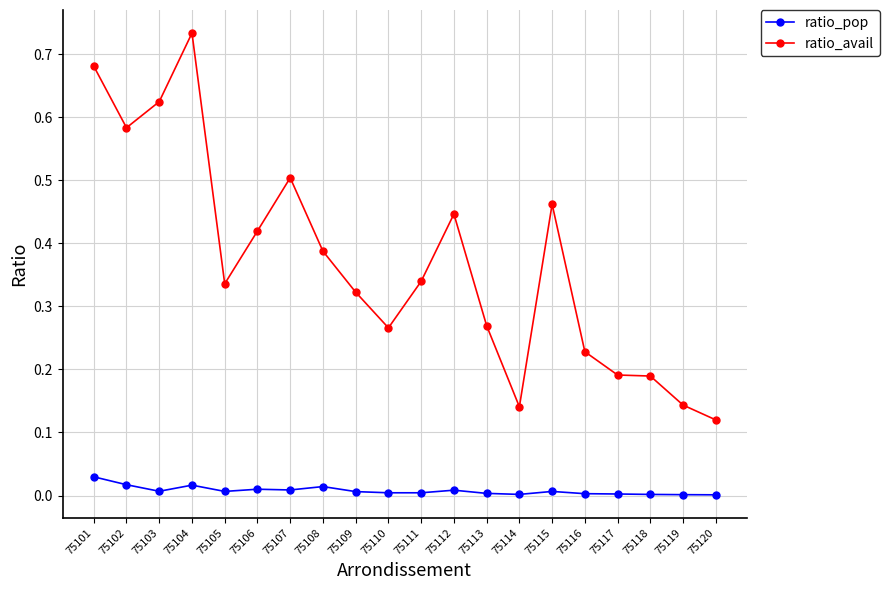

In ratio_avail, how many points are lower than both neighbors (excluding endpoints)?

4